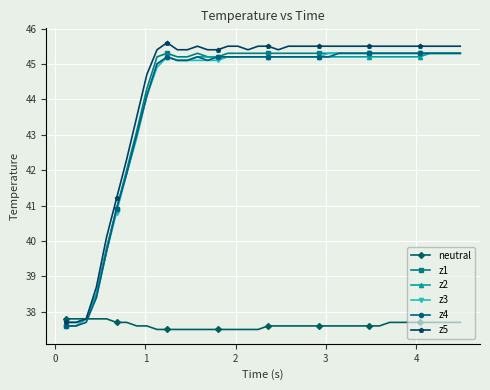

What is the value of the z1 point at the 4th from the left?

38.5